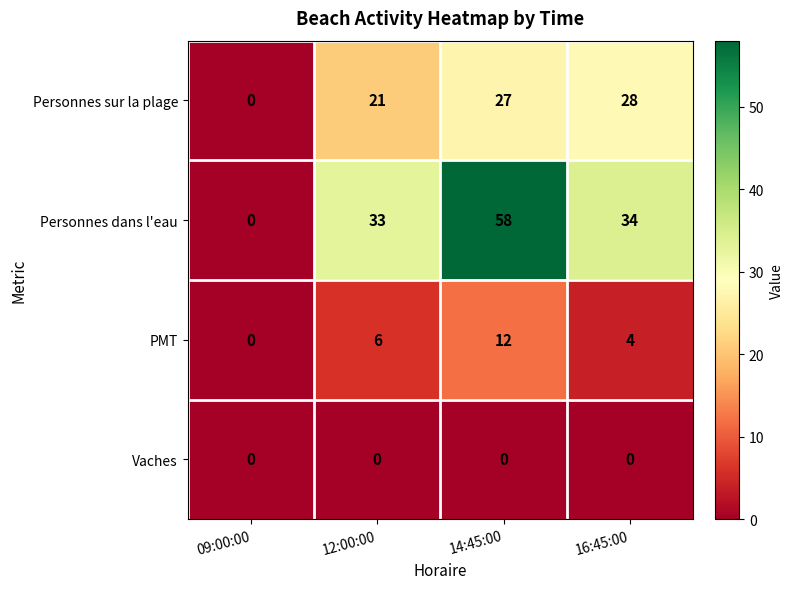

How many series are shown in this chart?

4